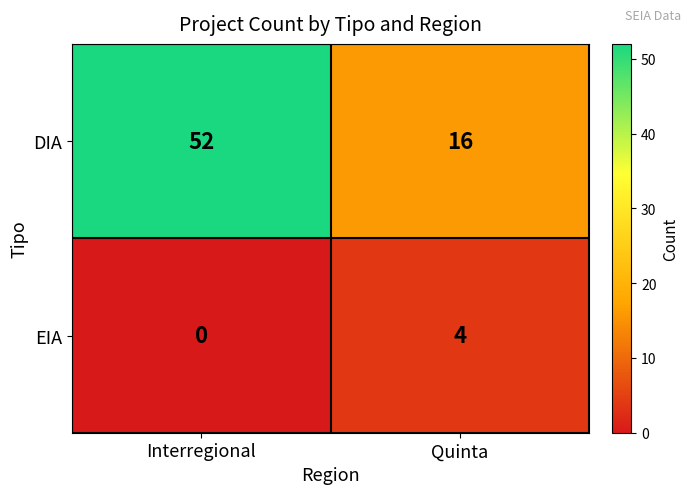

What is the difference between the EIA values at Interregional and Quinta?

4